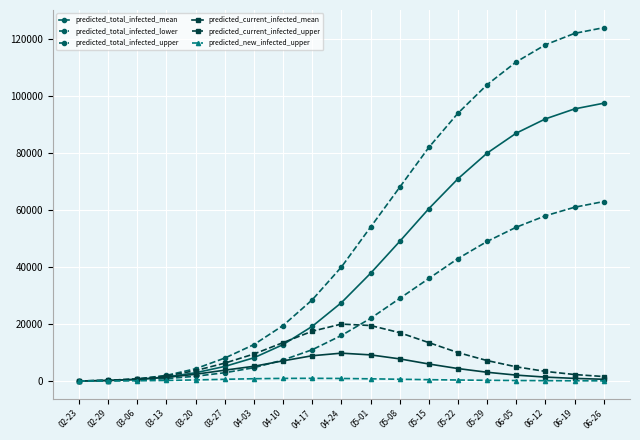

How many data points in predicted_total_infected_mean are less than 27500?

9